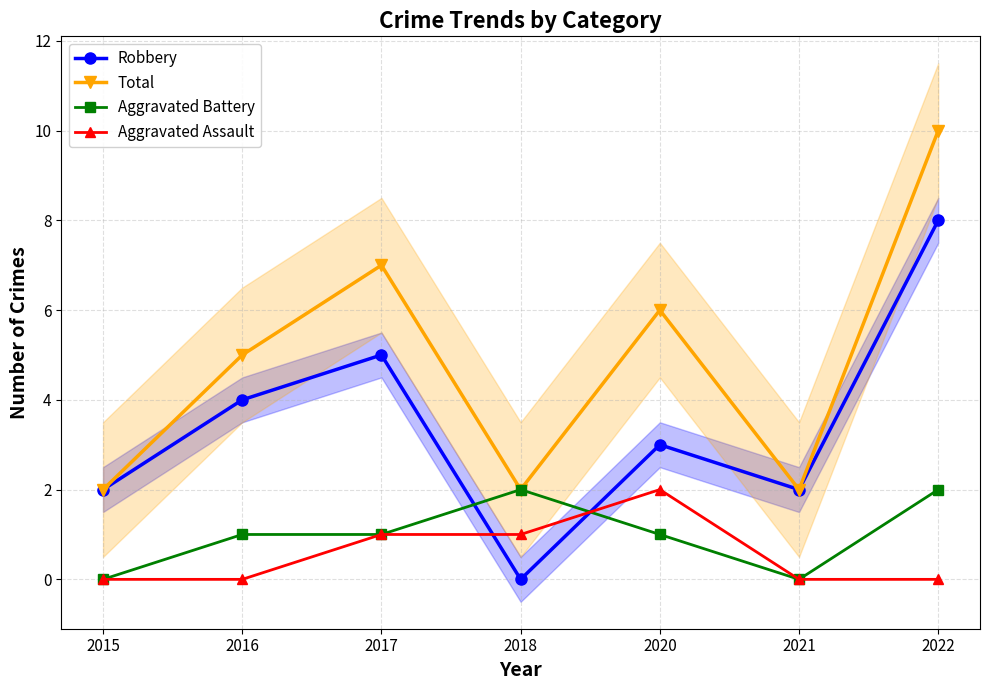

What is the value of the Robbery point at the 5th from the left?

3